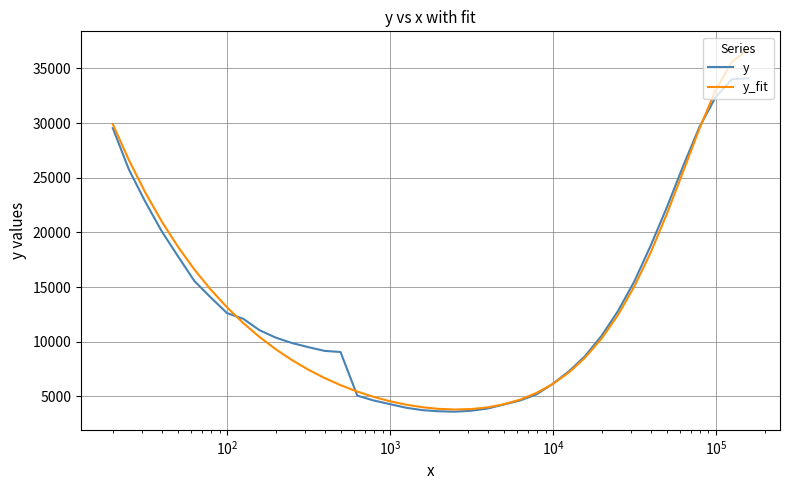

Does the chart have visible grid lines?

Yes